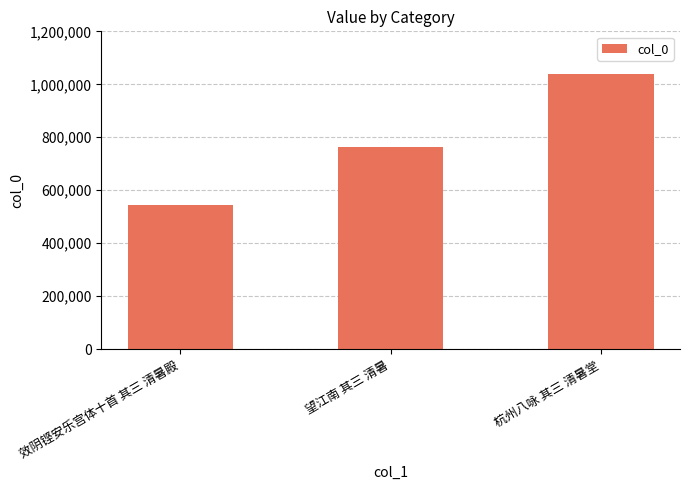

What is the minimum value shown in the chart?

544624